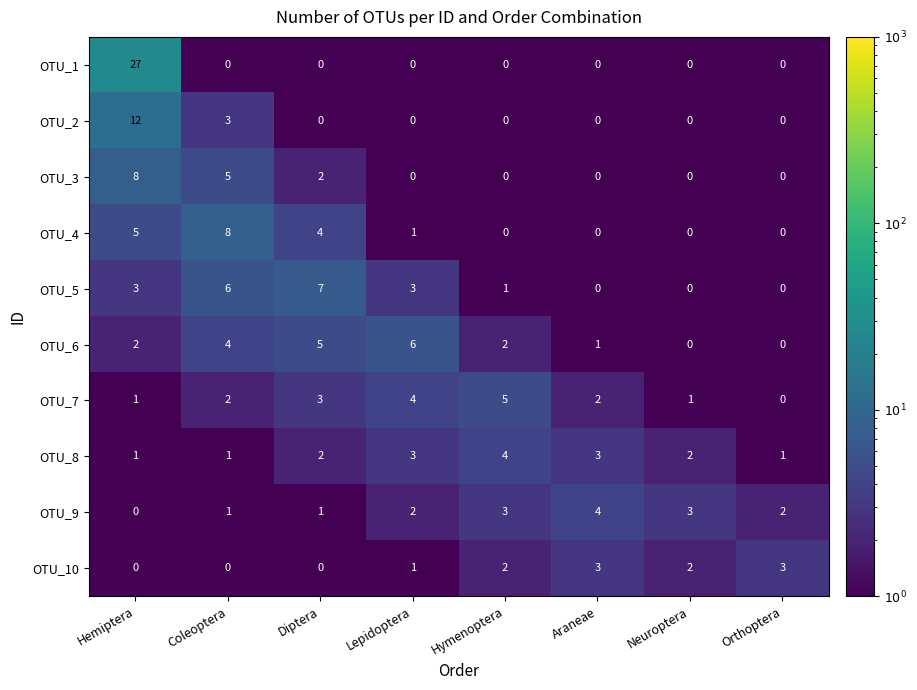

Is the value of OTU_6 at Hymenoptera greater than the value of OTU_1 at Lepidoptera?

Yes